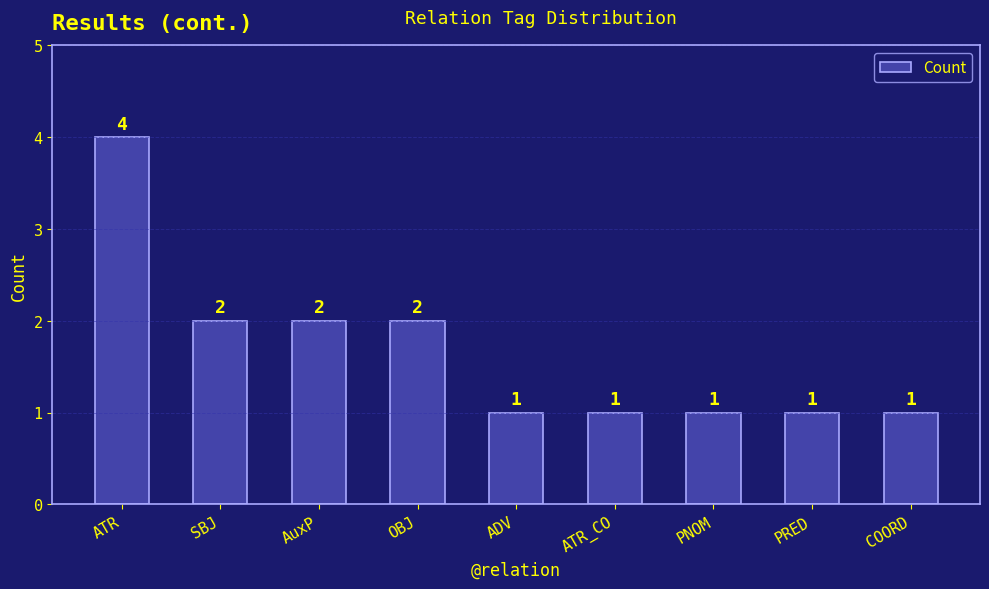

How many values are between 1 and 2?

8